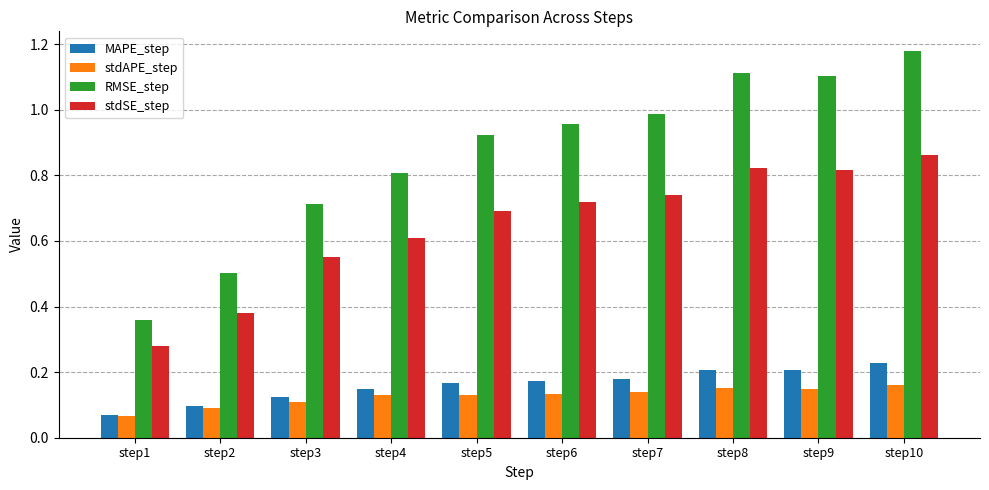

What is the sum of the RMSE_step values at step9 and step5?

2.0